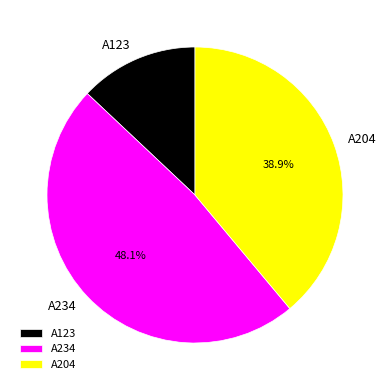

To the nearest percent, what is the combined percentage of A123 and A234?

61%